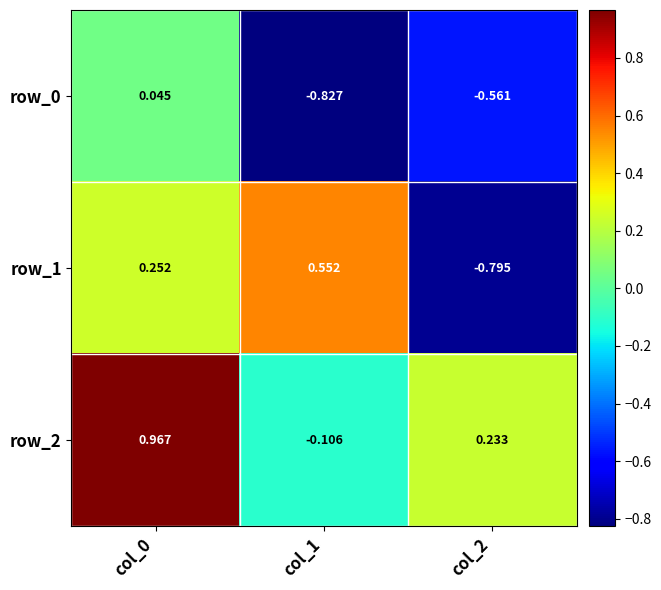

Is the value of row_0 at col_1 greater than the value of row_1 at col_2?

No